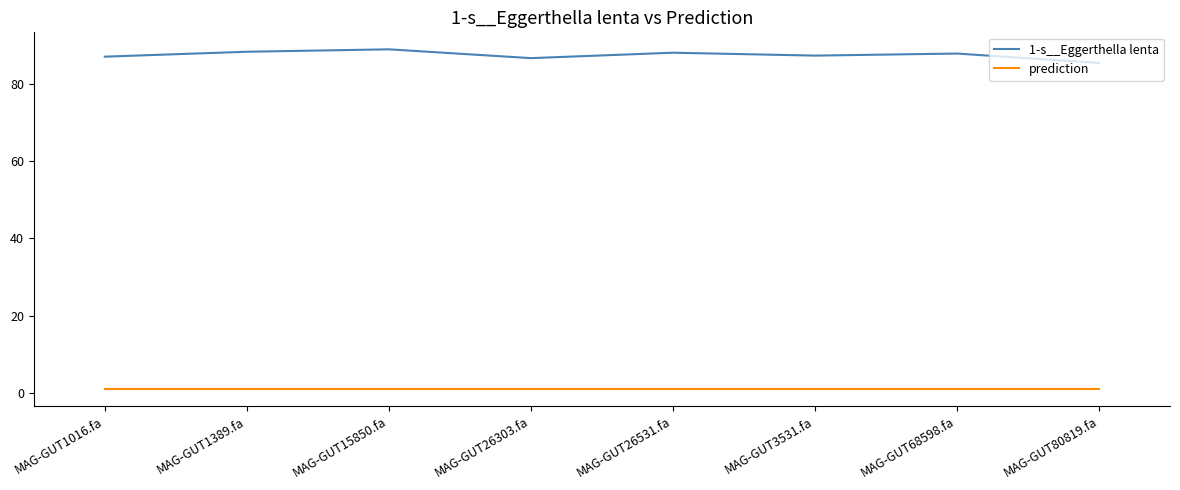

Which series has the largest total across all categories?

1-s__Eggerthella lenta